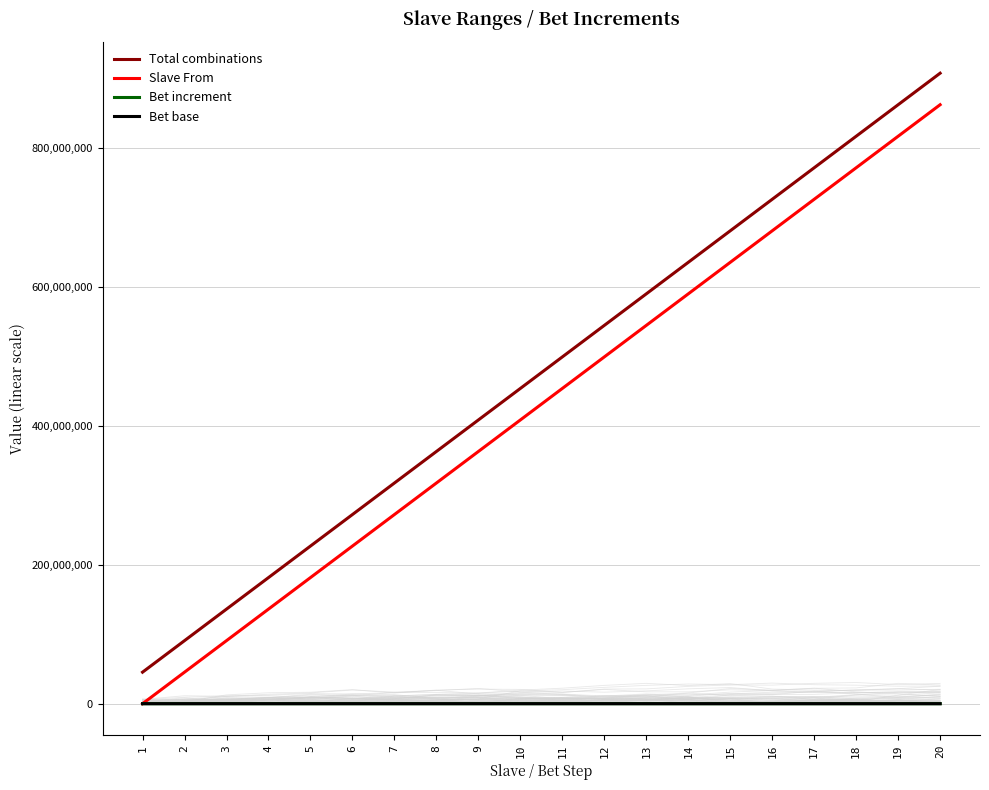

Rank the categories by Total combinations value from highest to lowest.

20, 19, 18, 17, 16, 15, 14, 13, 12, 11, 10, 9, 8, 7, 6, 5, 4, 3, 2, 1